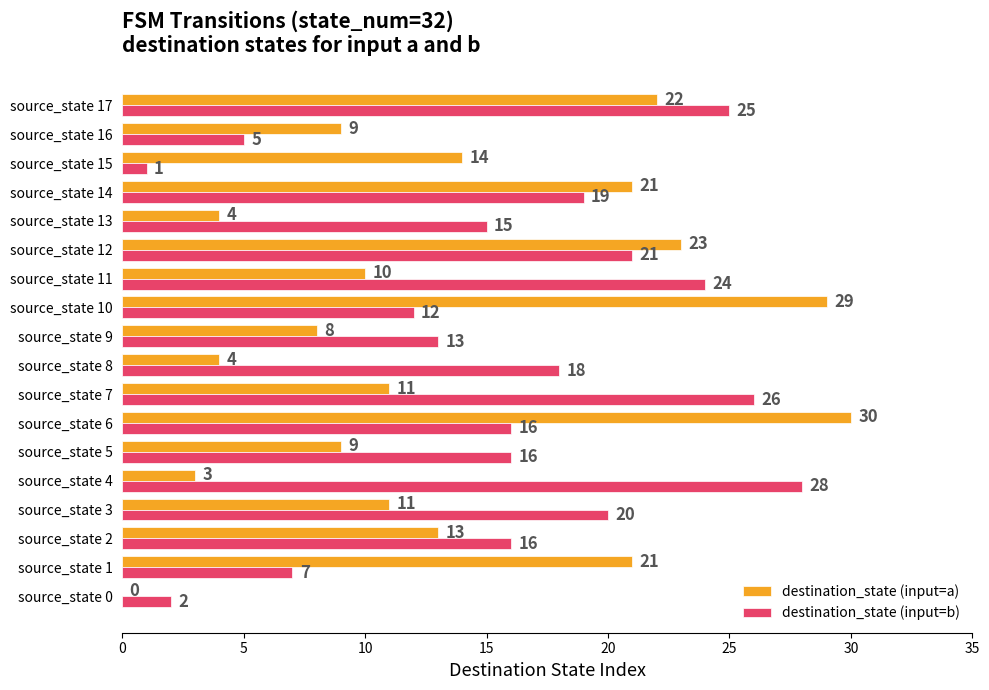

Which series changed the most between source_state 14 and source_state 15?

destination_state (input=b)